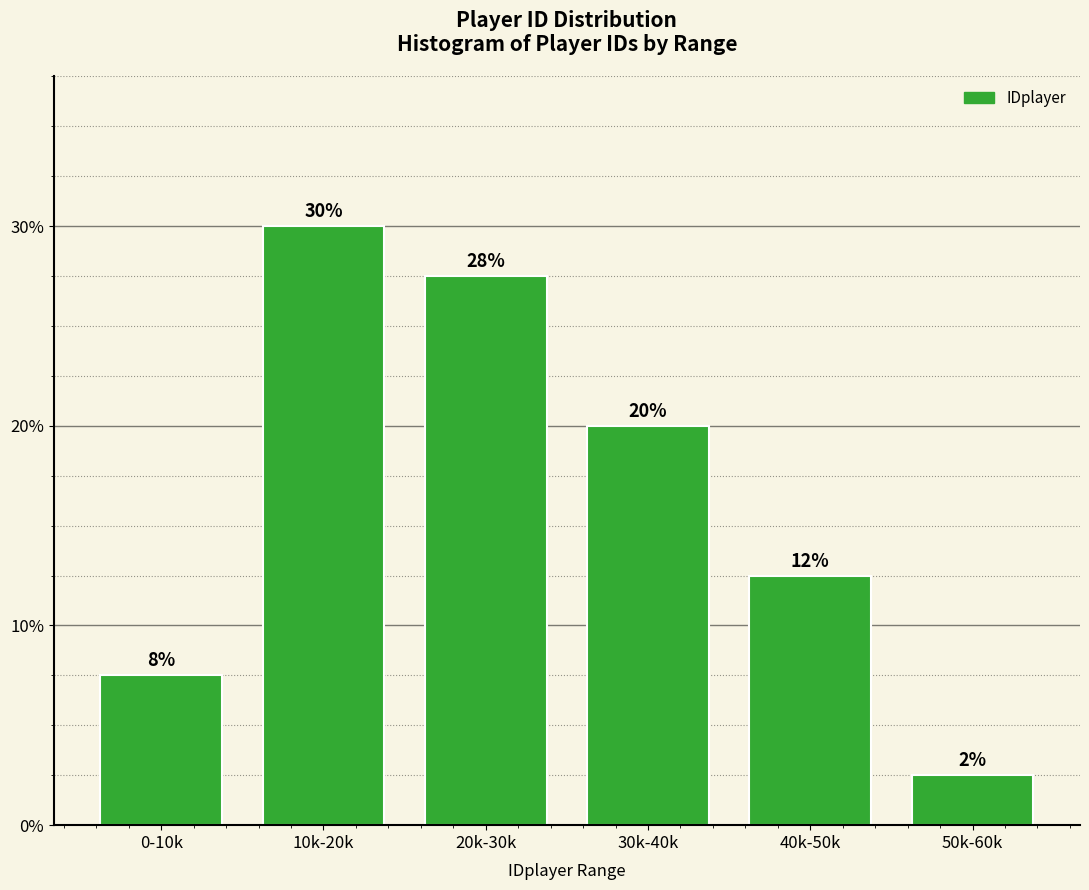

Does the chart contain any negative values?

No